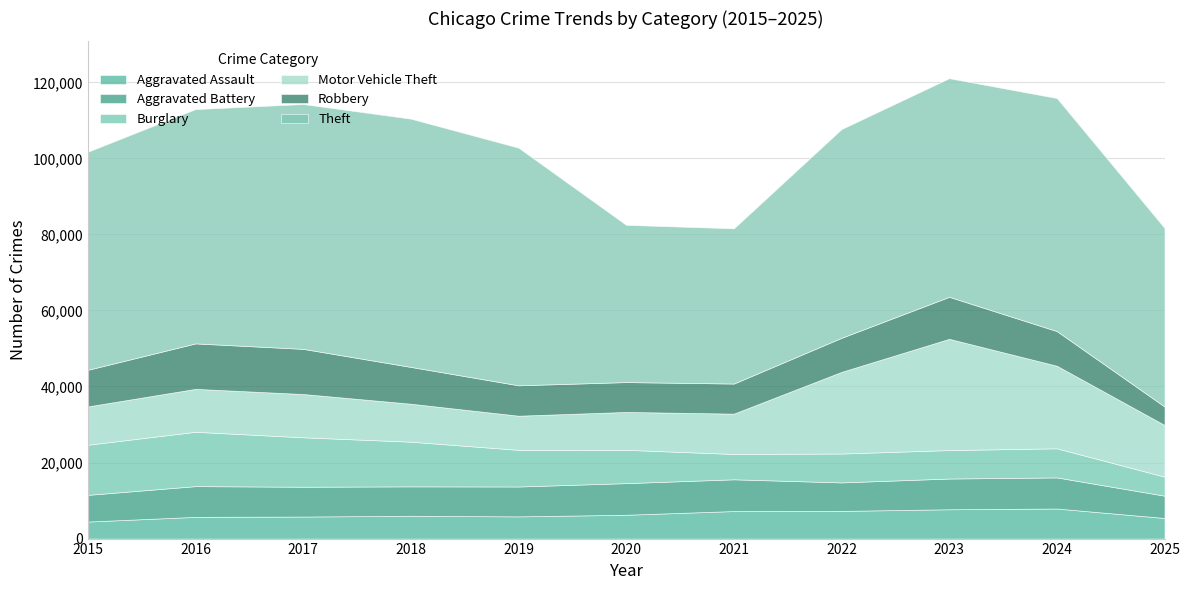

How many interior local valleys does the Theft series have?

1